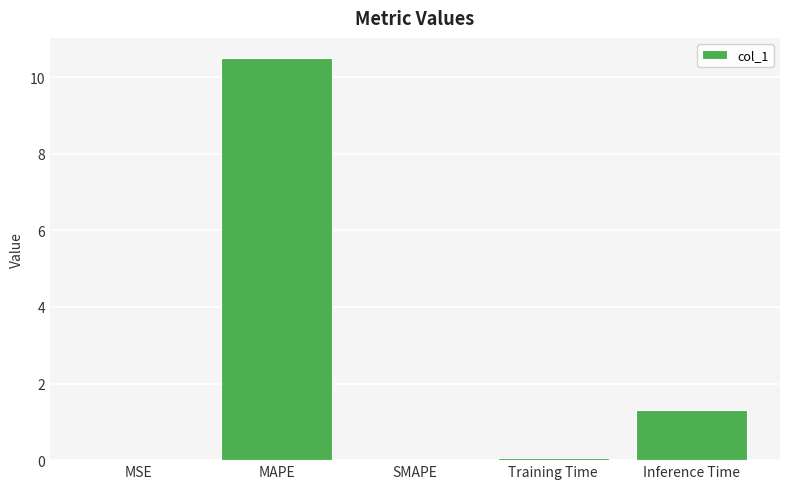

What is the sum of all values?

11.9